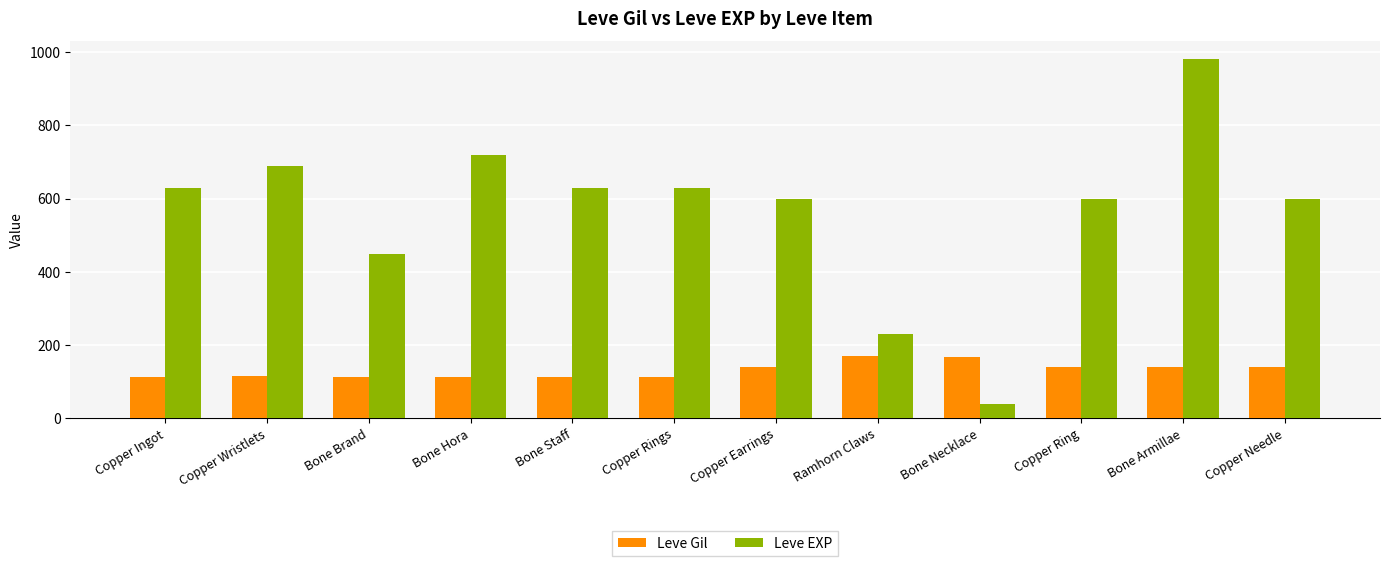

What is the label of the 12th bar from the left?

Copper Needle